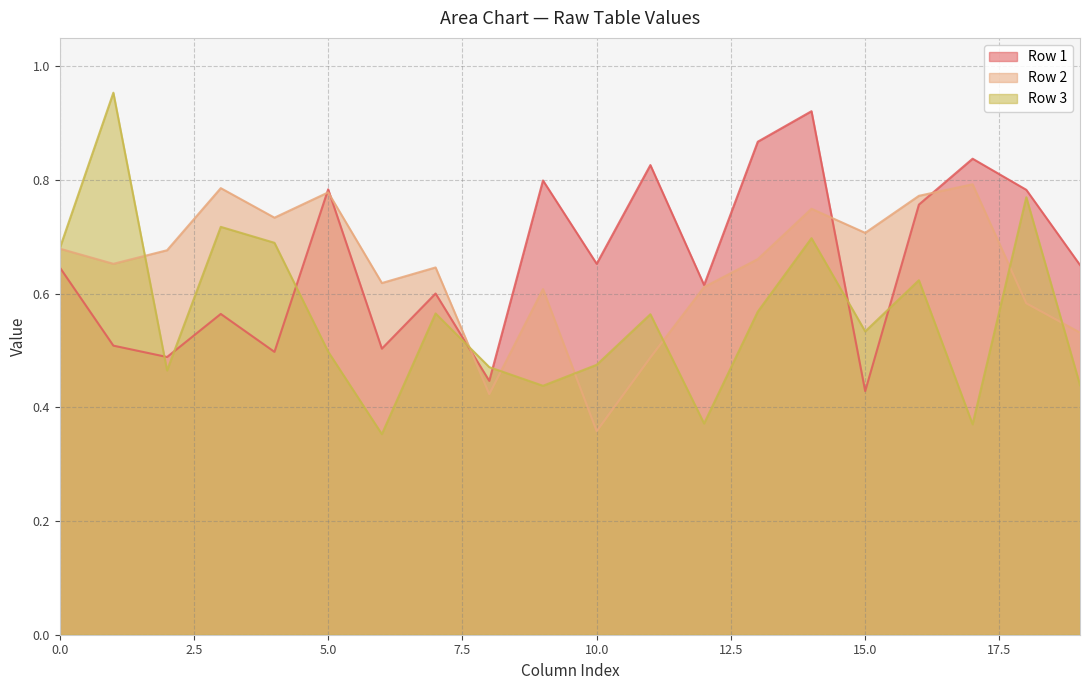

Which category has the lowest value in the Row 2 series?

10.0